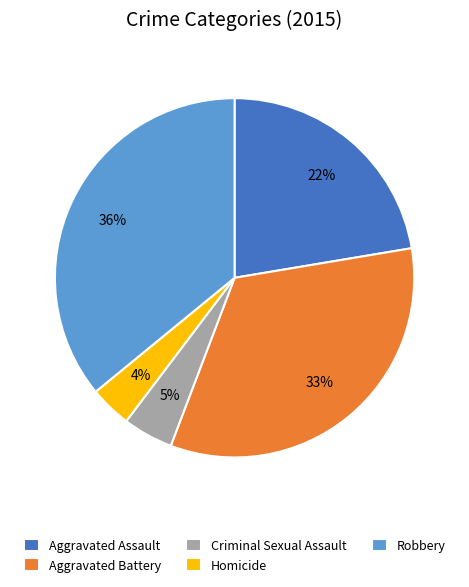

Rank the categories by value from highest to lowest.

Robbery, Aggravated Battery, Aggravated Assault, Criminal Sexual Assault, Homicide